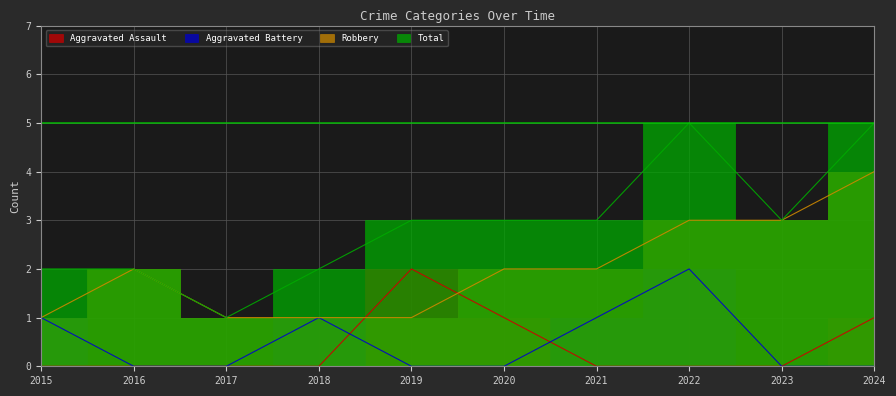

Does the chart have visible grid lines?

Yes